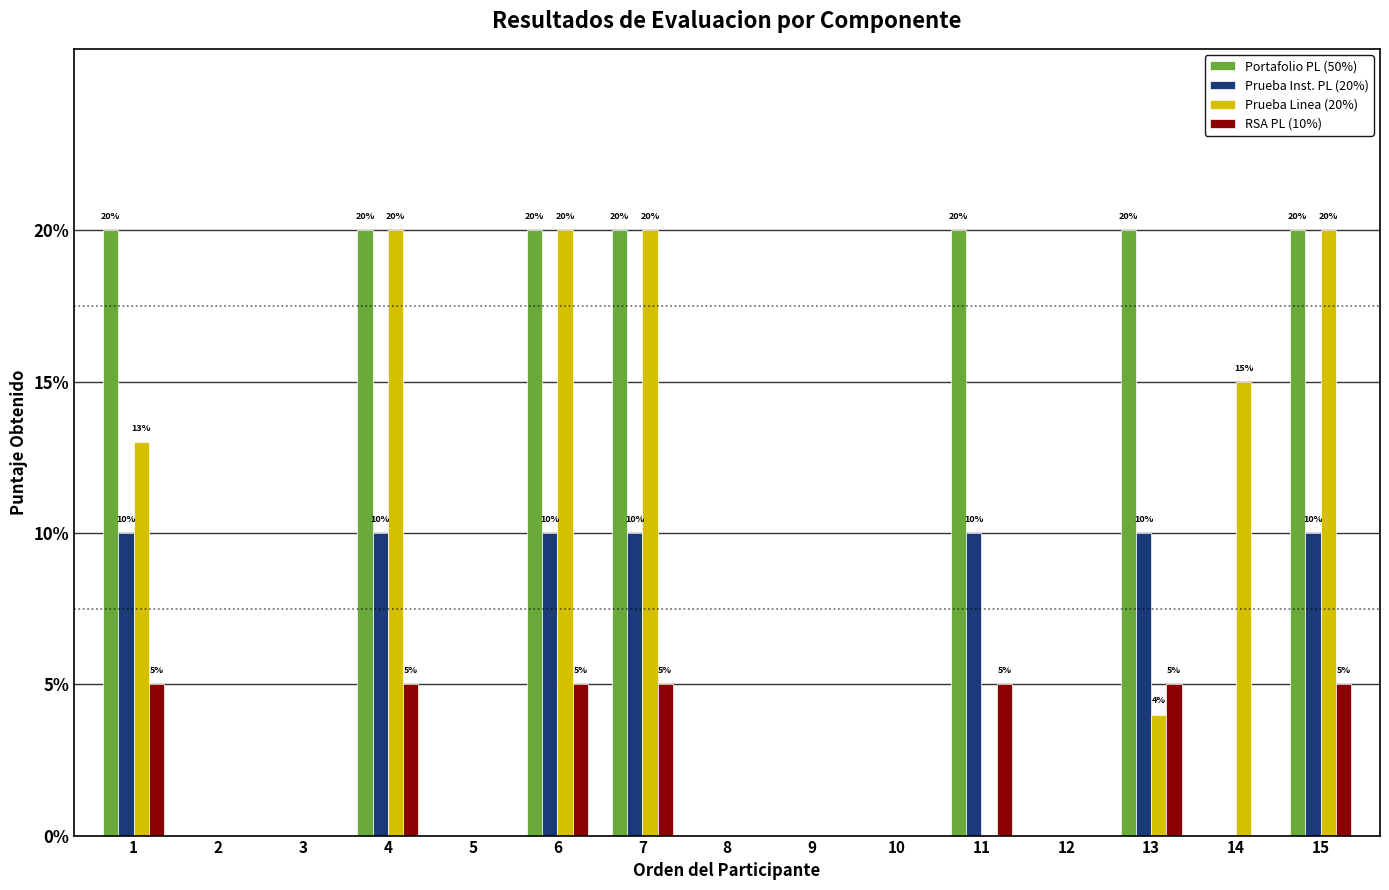

The Prueba Linea (20%) series shows 5 at 4. True or false?

False